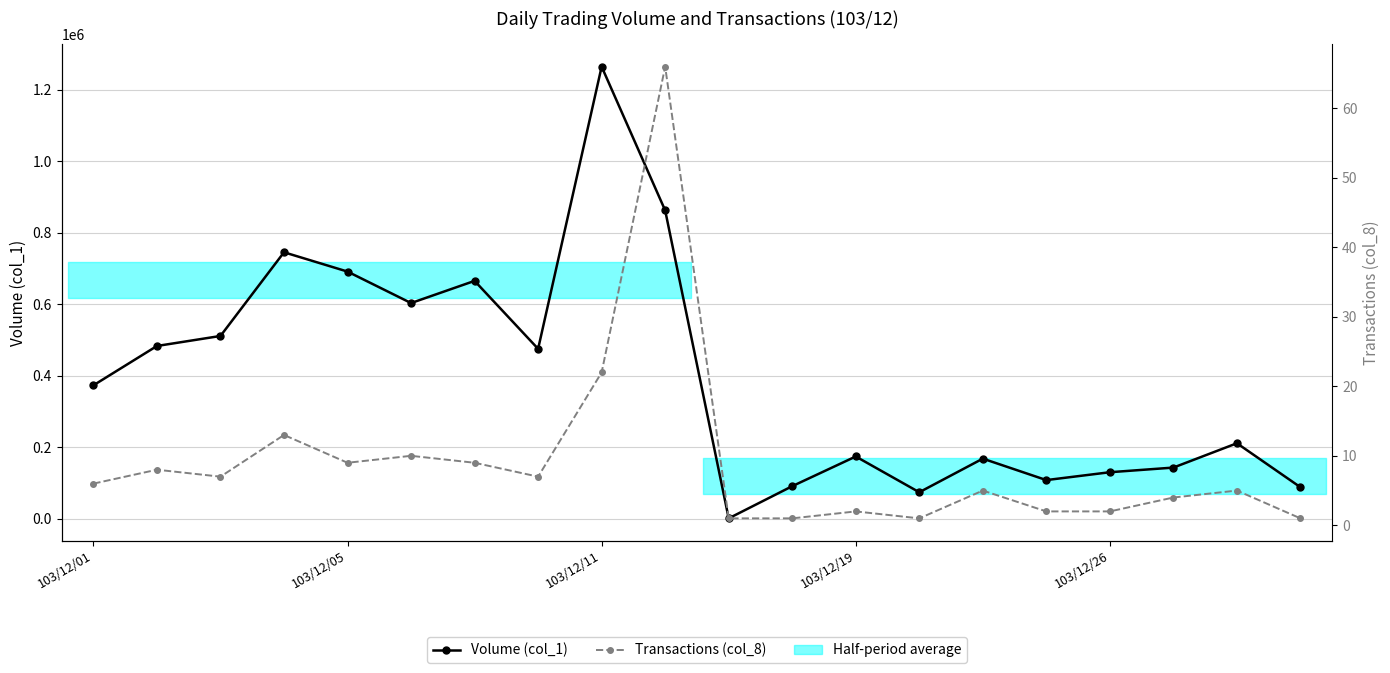

In Transactions (col_8), how many points are higher than both neighbors (excluding endpoints)?

7